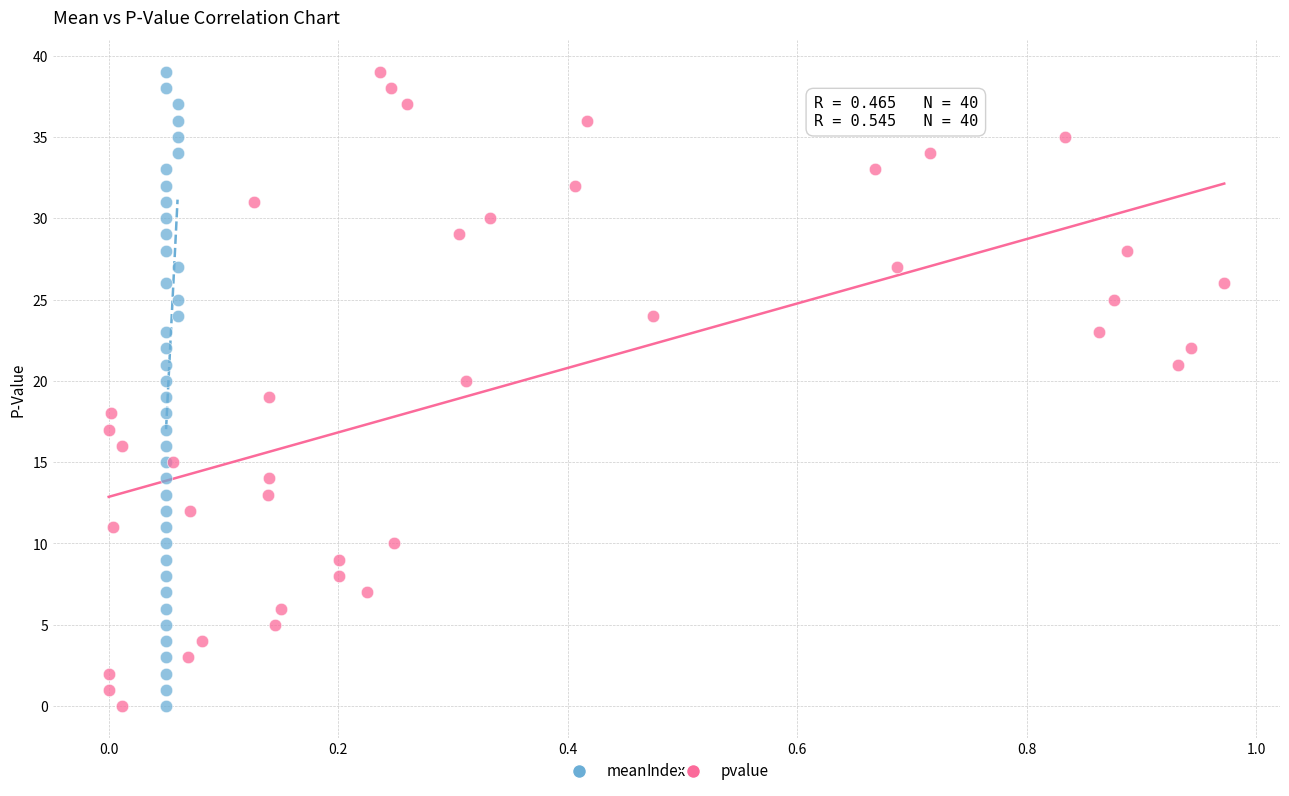

What are all the series names shown in the legend?

mean, pvalue